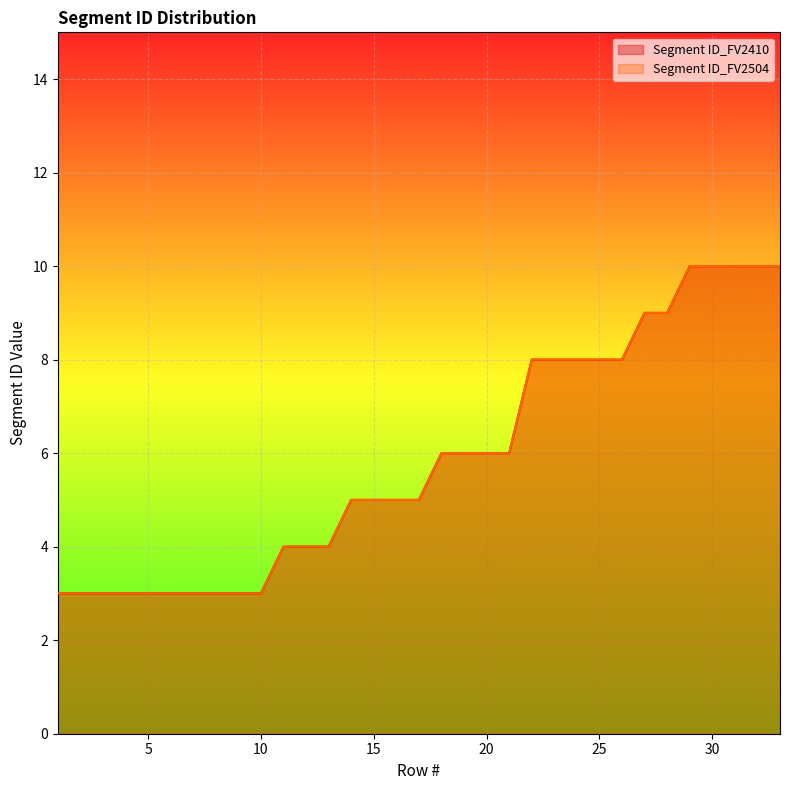

What is the difference between the second highest and minimum values in the Segment ID_FV2410 series?

7